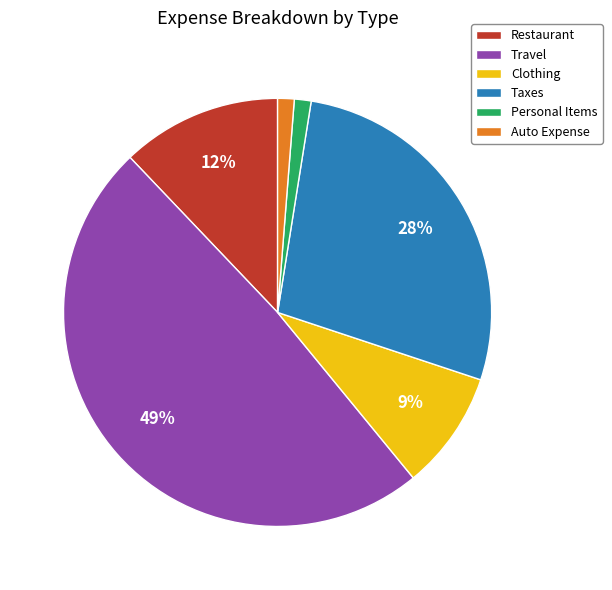

Is there any slice that represents more than half of the pie?

No